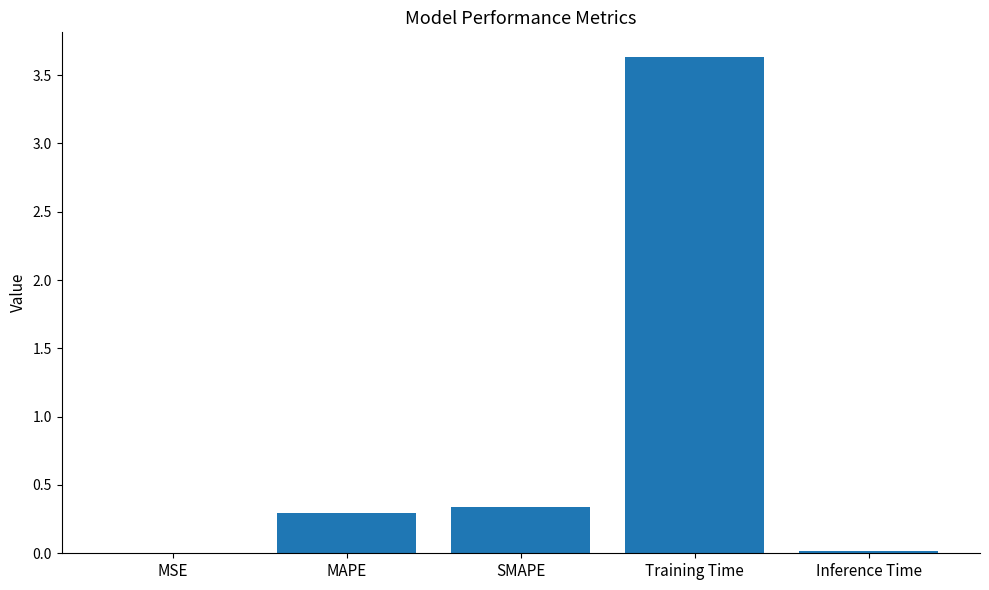

What is the sum of all values?

4.3